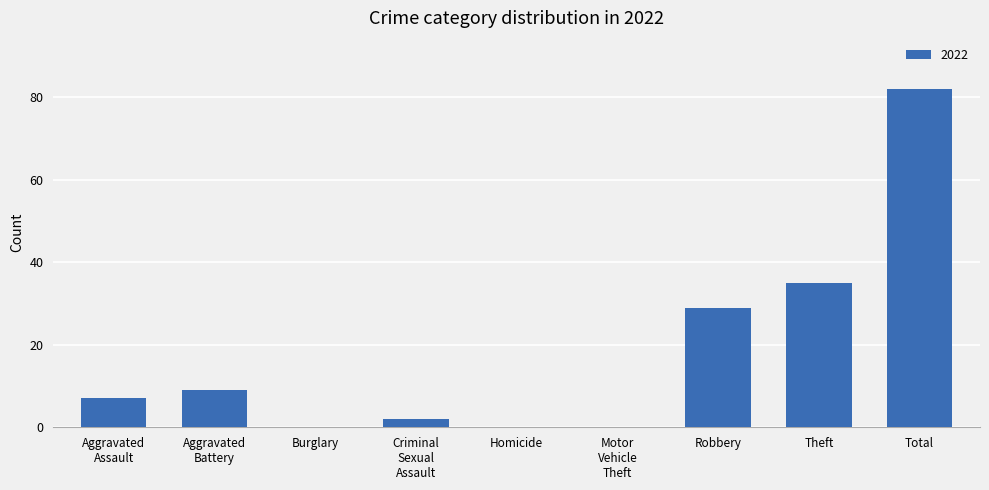

Approximately how many times larger is the value at Robbery compared to Total?

0.4